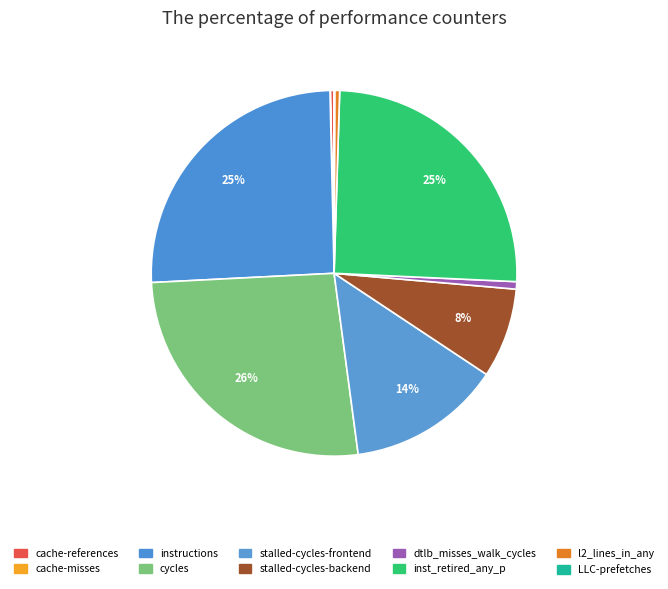

What is the total percentage of cache-misses and l2_lines_in_any?

0.5%